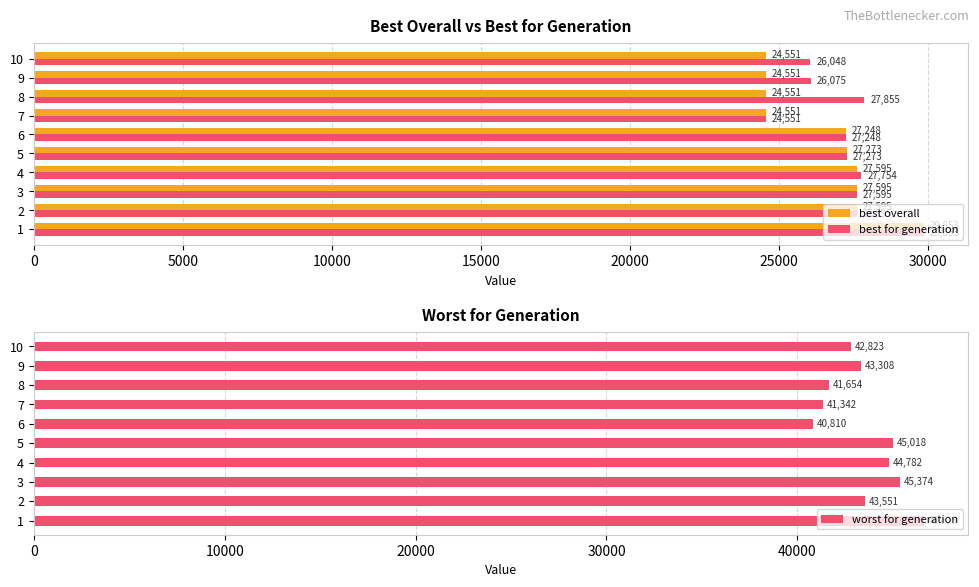

Count the number of data series in this chart.

3